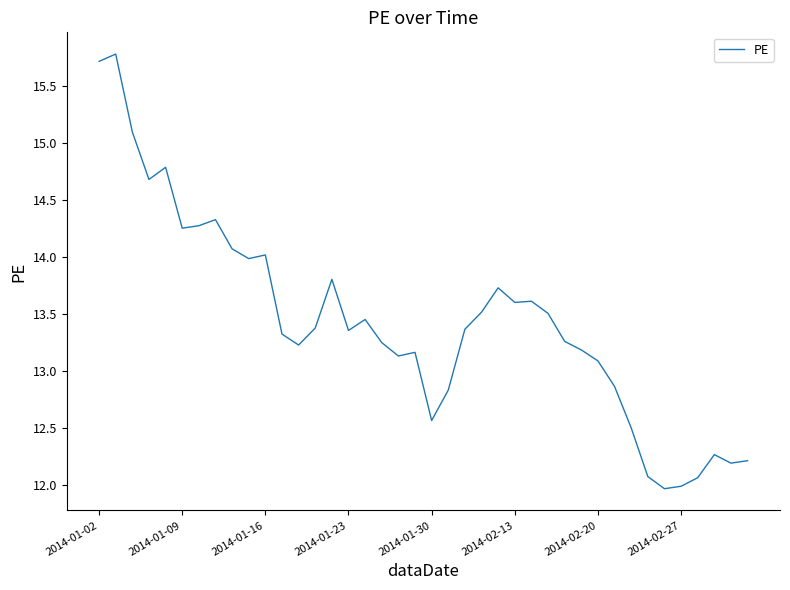

What is the maximum value shown in the chart?

15.8